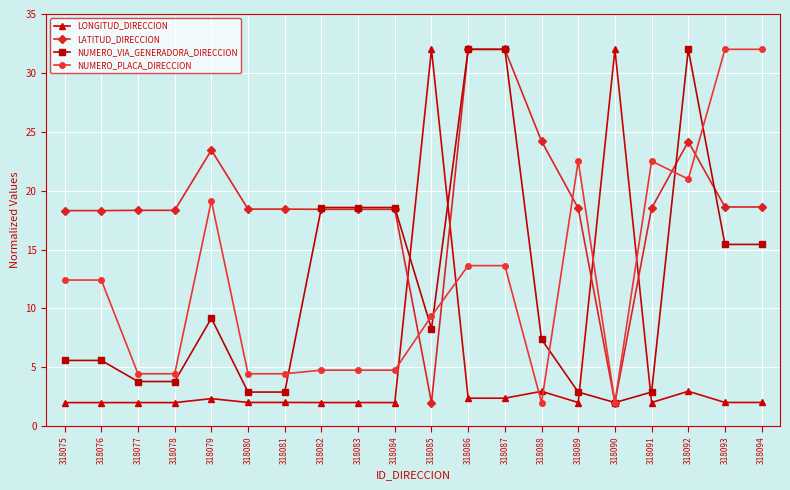

Is the value of LONGITUD_DIRECCION at 318089 greater than the value of NUMERO_PLACA_DIRECCION at 318083?

No